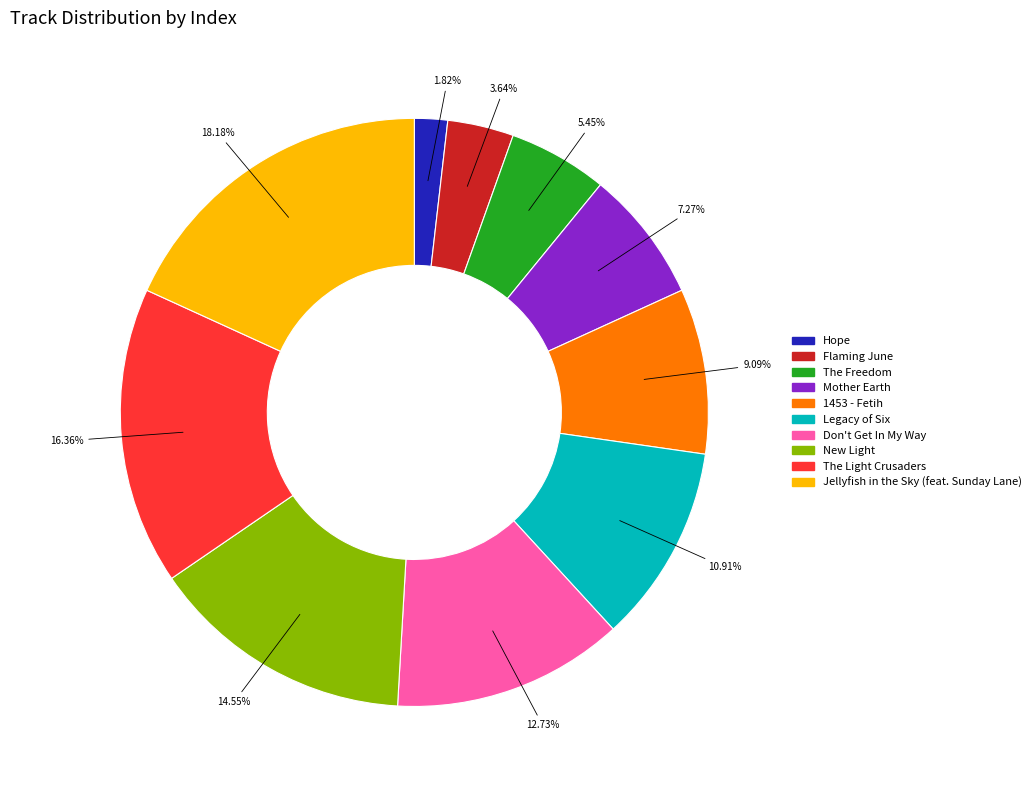

What is the smallest slice in the pie chart?

Hope